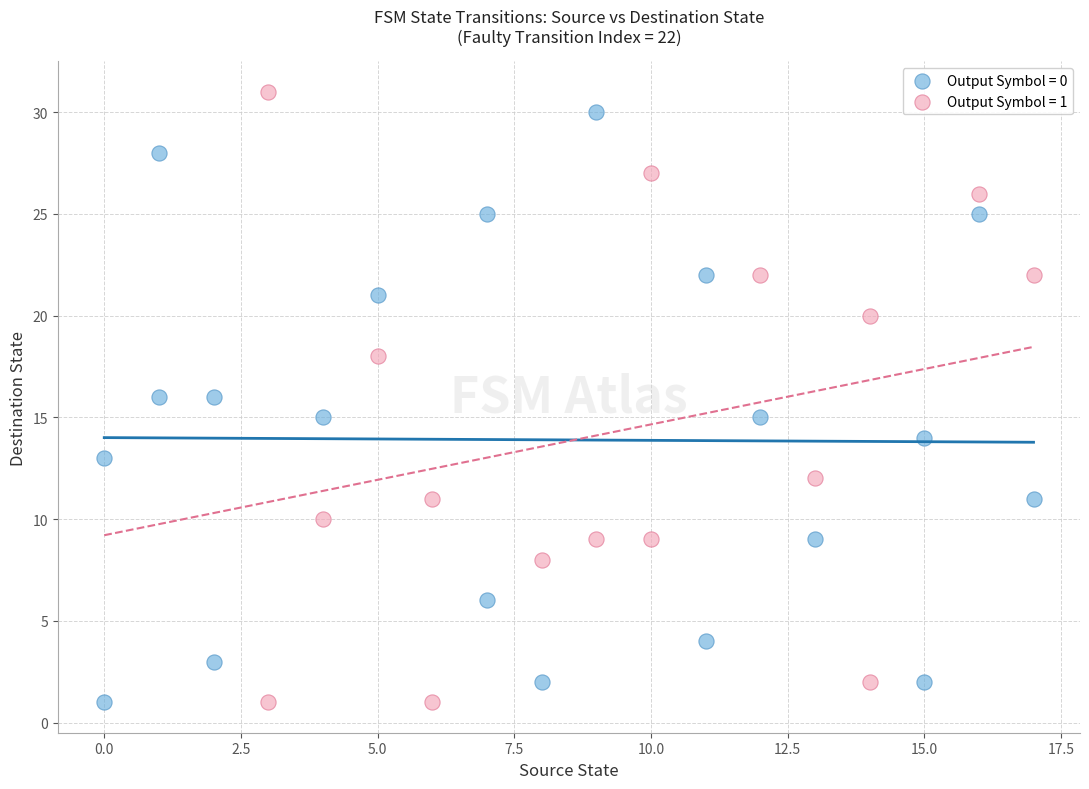

What are all the series names shown in the legend?

Output Symbol = 0, Output Symbol = 1